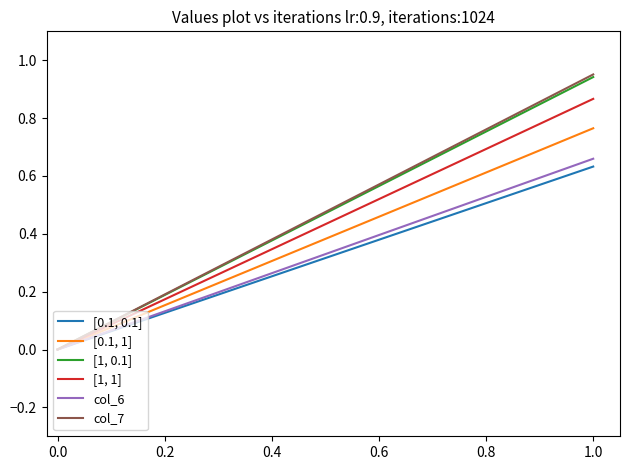

What are all the series names shown in the legend?

[0.1, 0.1], [0.1, 1], [1, 0.1], [1, 1], col_6, col_7